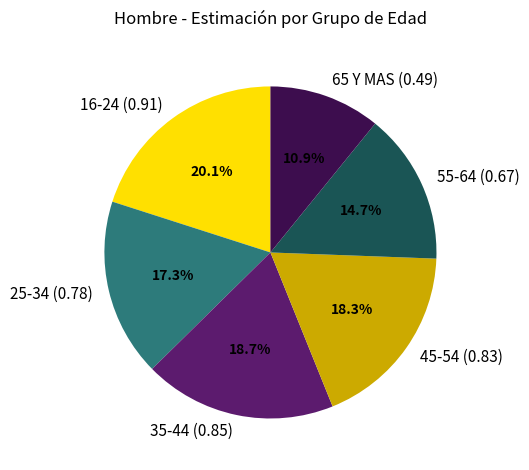

To the nearest percent, what is the difference between the 25-34 and 35-44 slice percentages?

1%